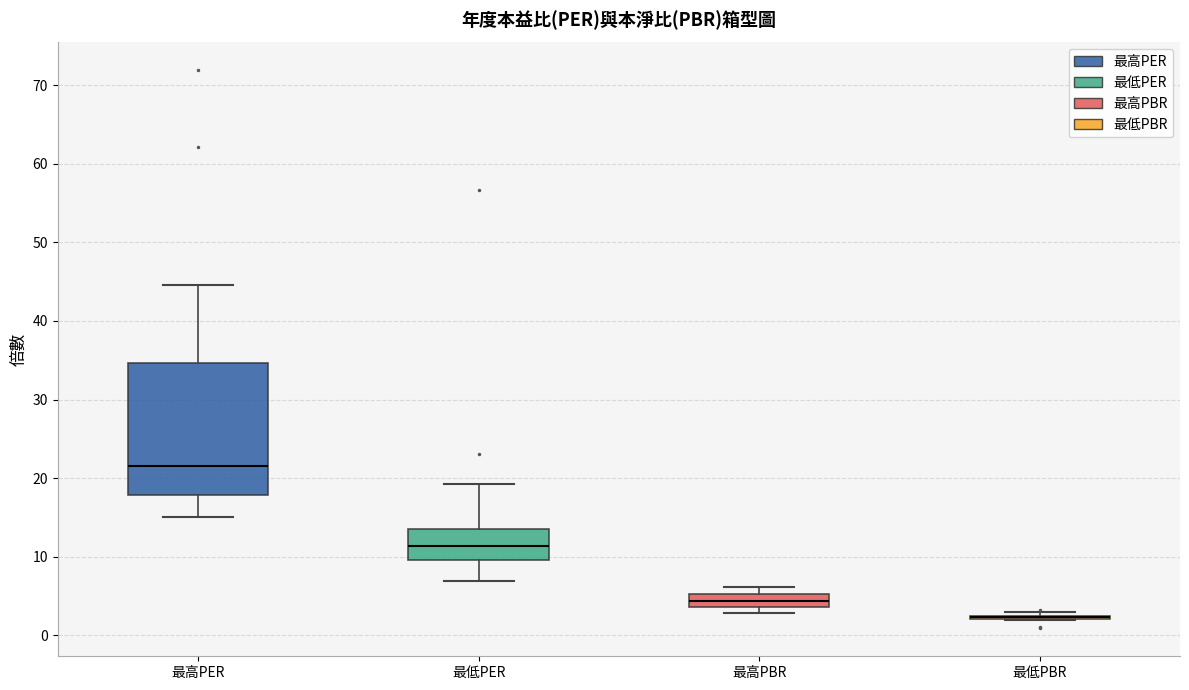

Reading left to right, read every box against the y-axis: the position of its median line, the range the box covers, and the ends of its whiskers. The values are not printed on the chart, so give them approximately, as read against the axis.

最高PER: median 22, box 18 to 35, whiskers 15 to 45
最低PER: median 11, box 10 to 14, whiskers 7 to 19
最高PBR: median 4 (inside the box), box 4 to 5, whiskers 3 to 6
最低PBR: box collapsed to a line at 2, whiskers 2 to 3